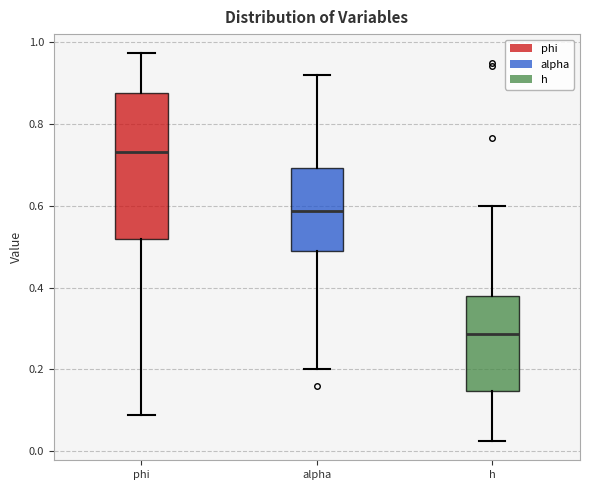

Reading left to right, transcribe this box plot: for each box, give where its median line is, the range the box spans, and where its two whiskers end, as read against the y-axis. The values are not printed on the chart, so give them approximately, as read against the axis.

phi: median 0.74, box 0.52 to 0.88, whiskers 0.08 to 0.98
alpha: median 0.58, box 0.48 to 0.70, whiskers 0.20 to 0.92
h: median 0.28, box 0.14 to 0.38, whiskers 0.02 to 0.60